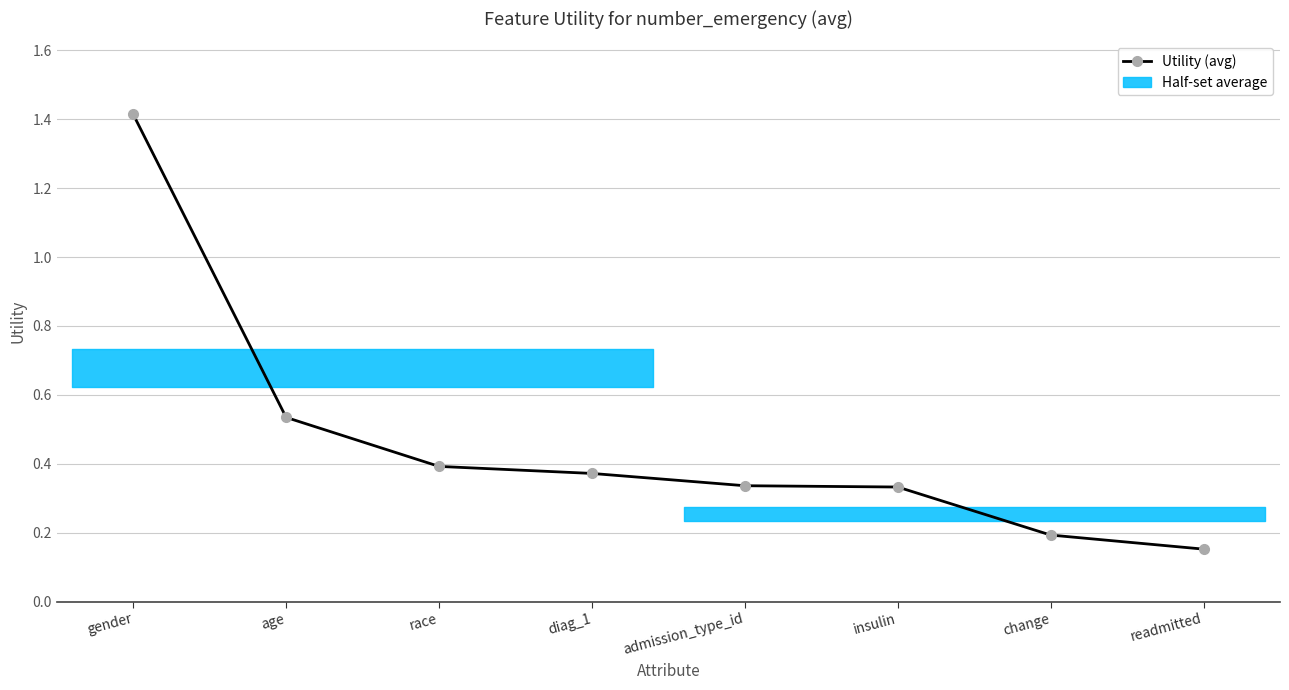

Which has a higher value, insulin or change?

insulin